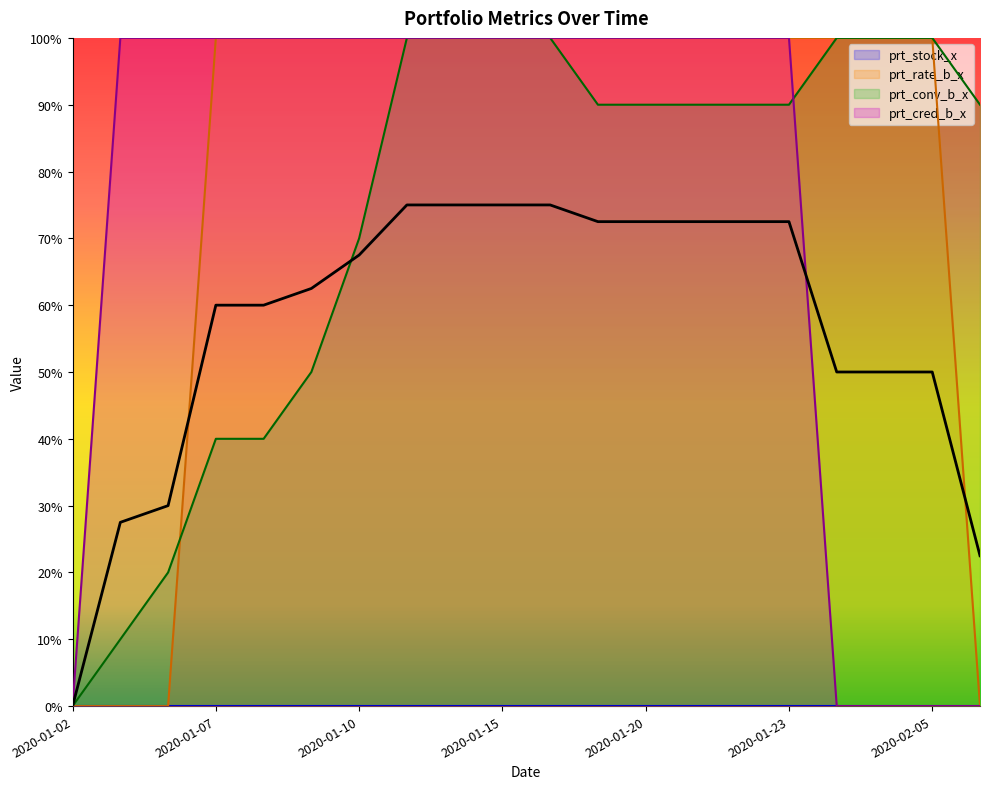

What is the average value of the prt_conv_b_x series?

73.5